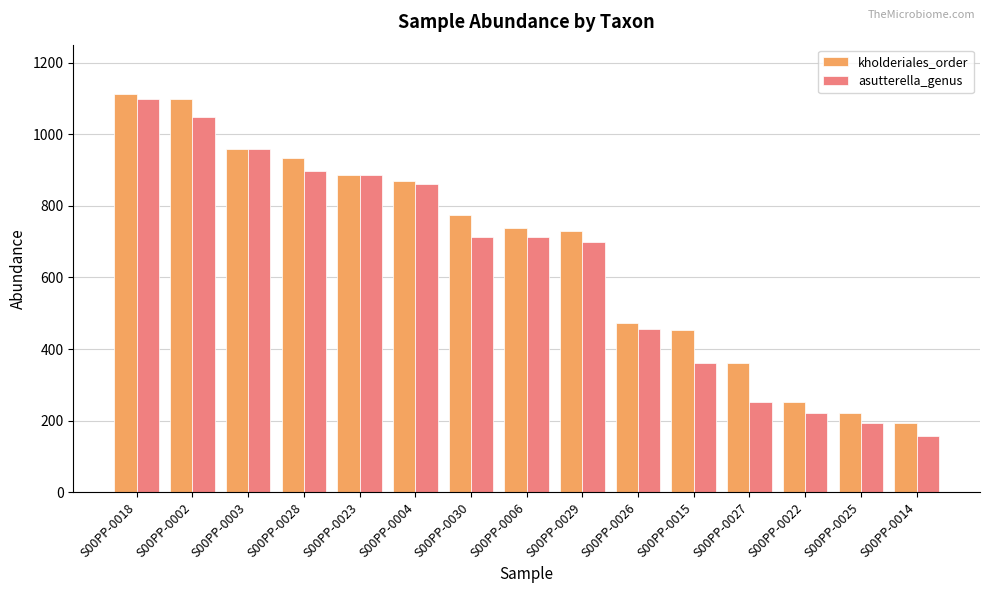

The kholderiales_order series shows 731 at S00PP-0029. True or false?

True